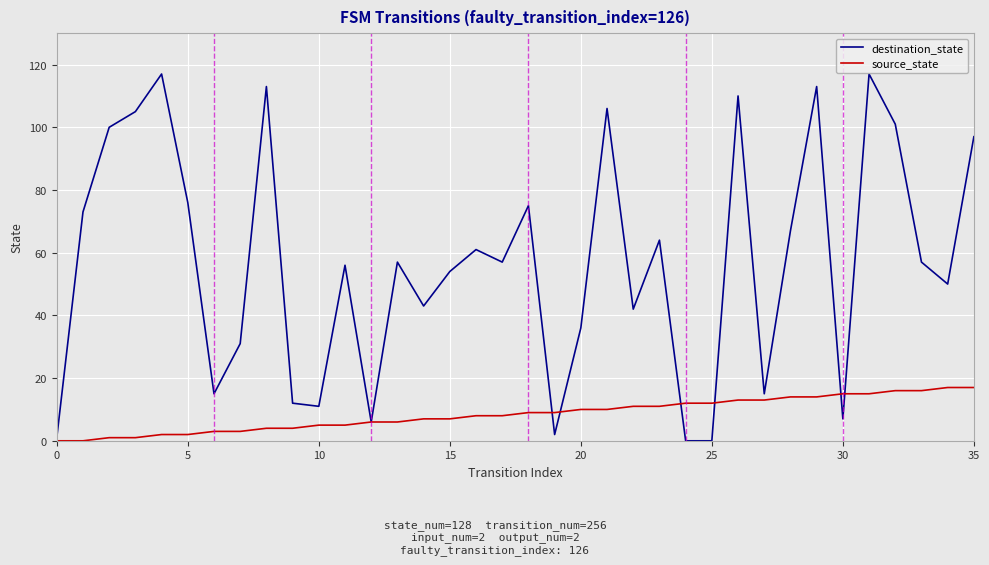

Which series has the largest total across all categories?

destination_state